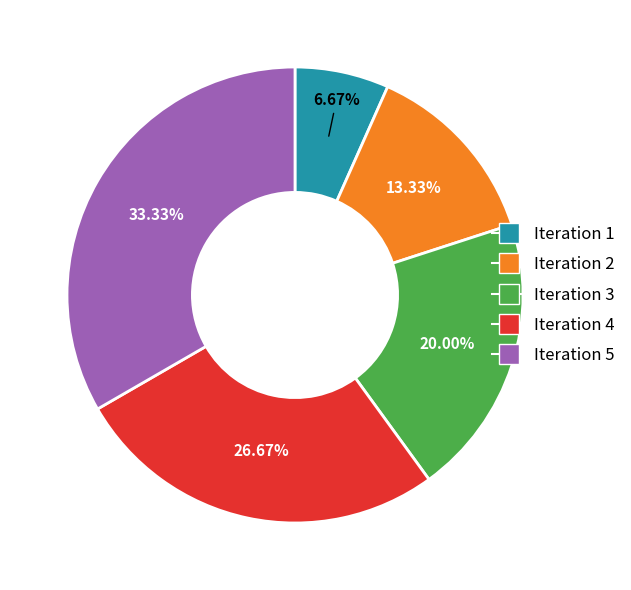

Count the number of slices in the pie.

5